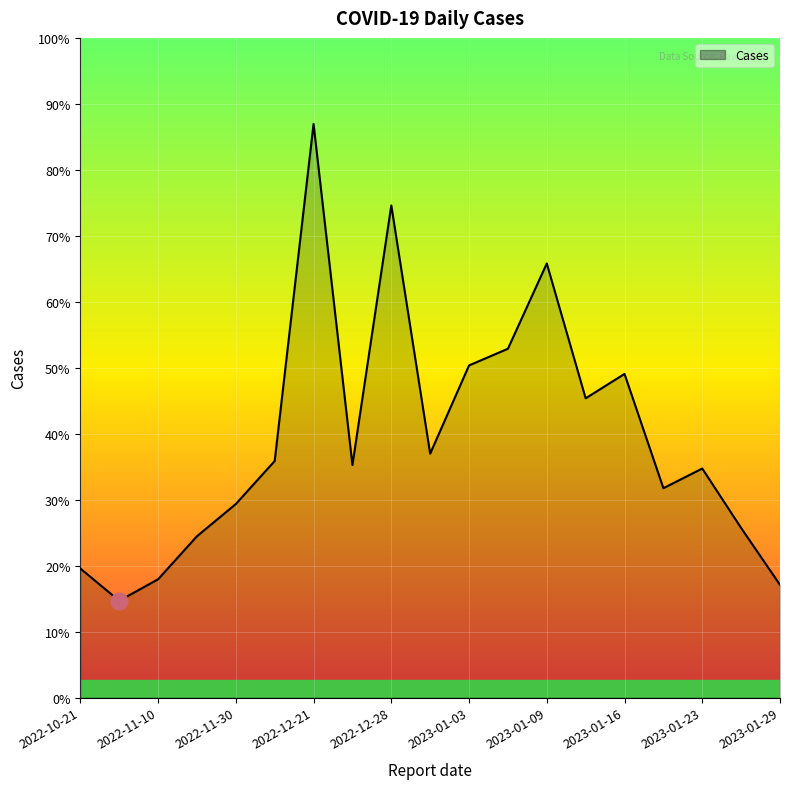

At which category does the chart reach its peak across all series?

2022-12-21